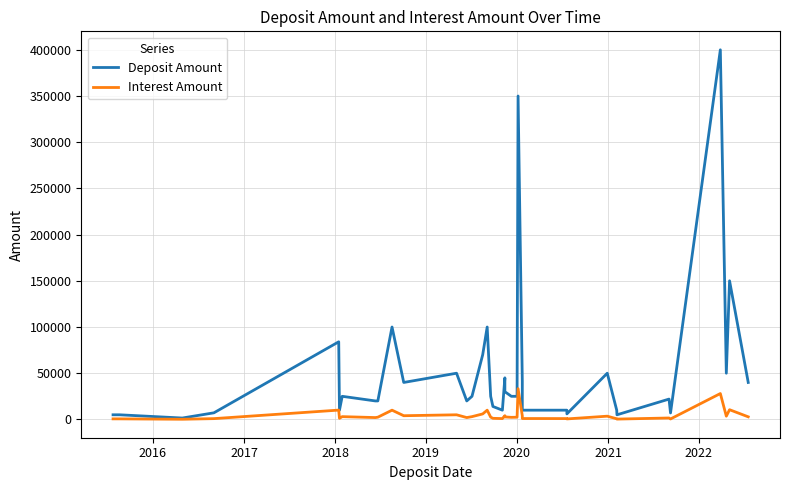

How many lines are shown in the chart?

2